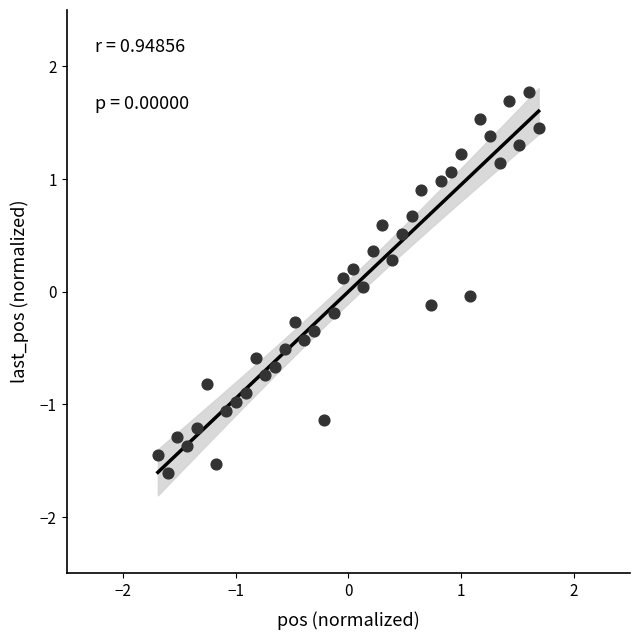

What is the range of X values (max minus min)?

3.4